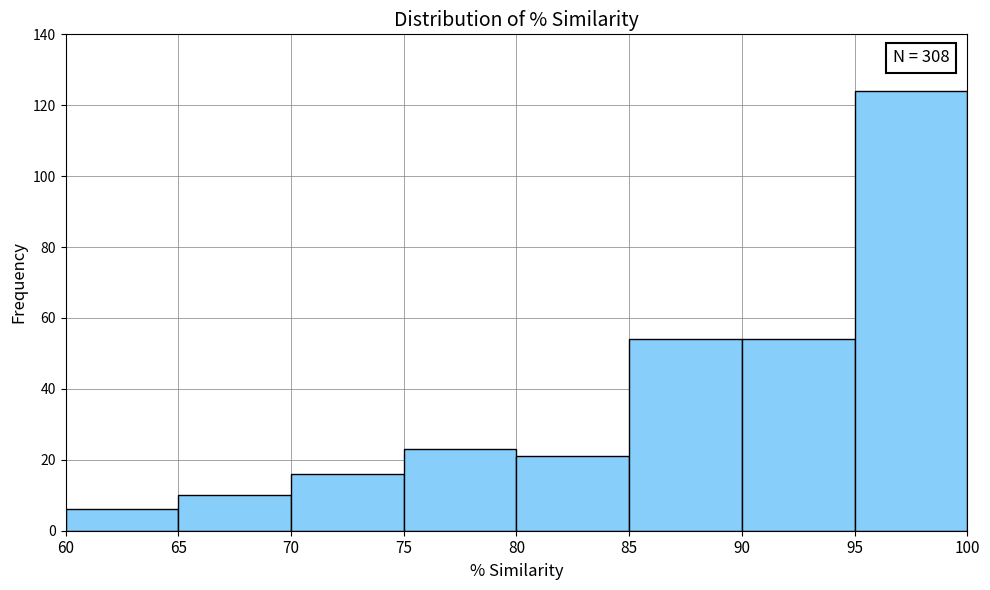

Which range on the x-axis has the tallest bar?

95 to 100